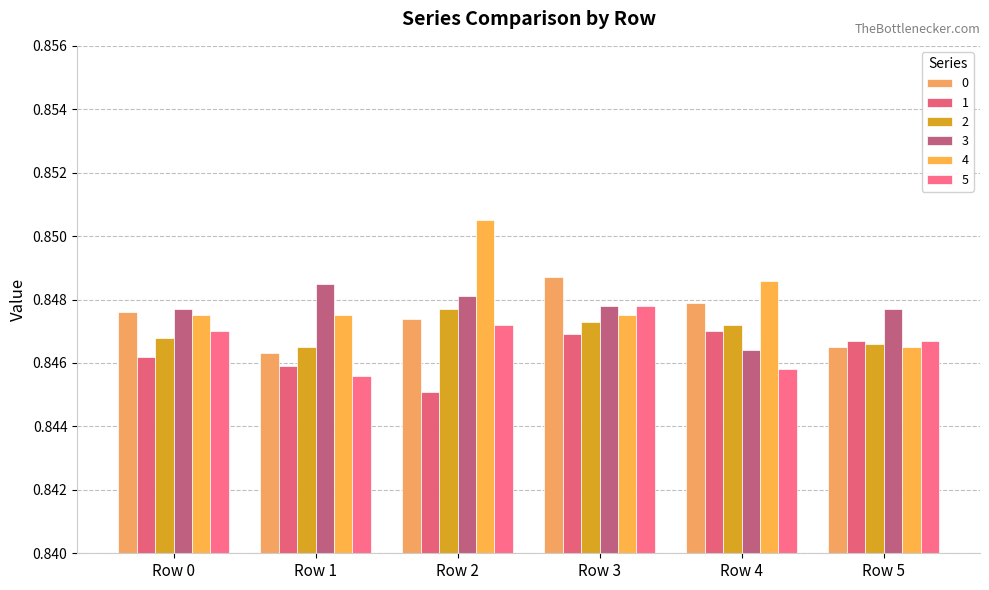

Is the value of 0 at Row 3 greater than the value of 4 at Row 0?

Yes